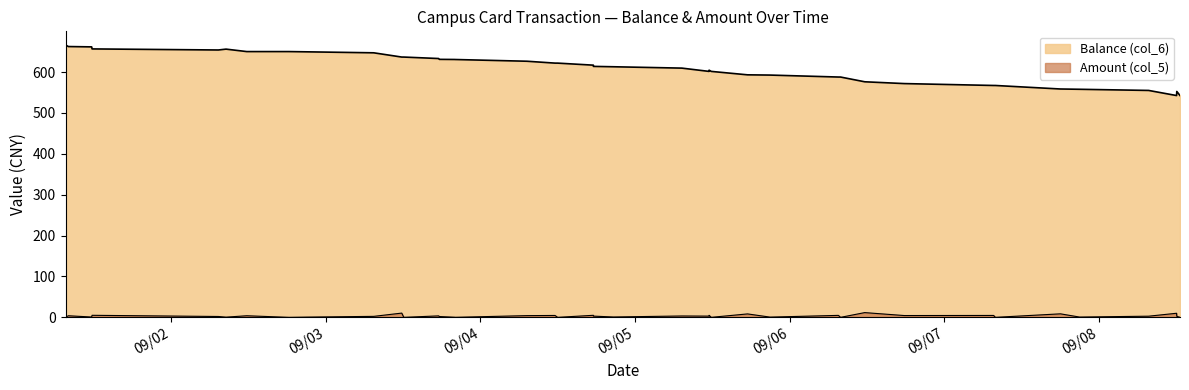

What is the label of the 33rd point from the left?

2013/09/07 07:38